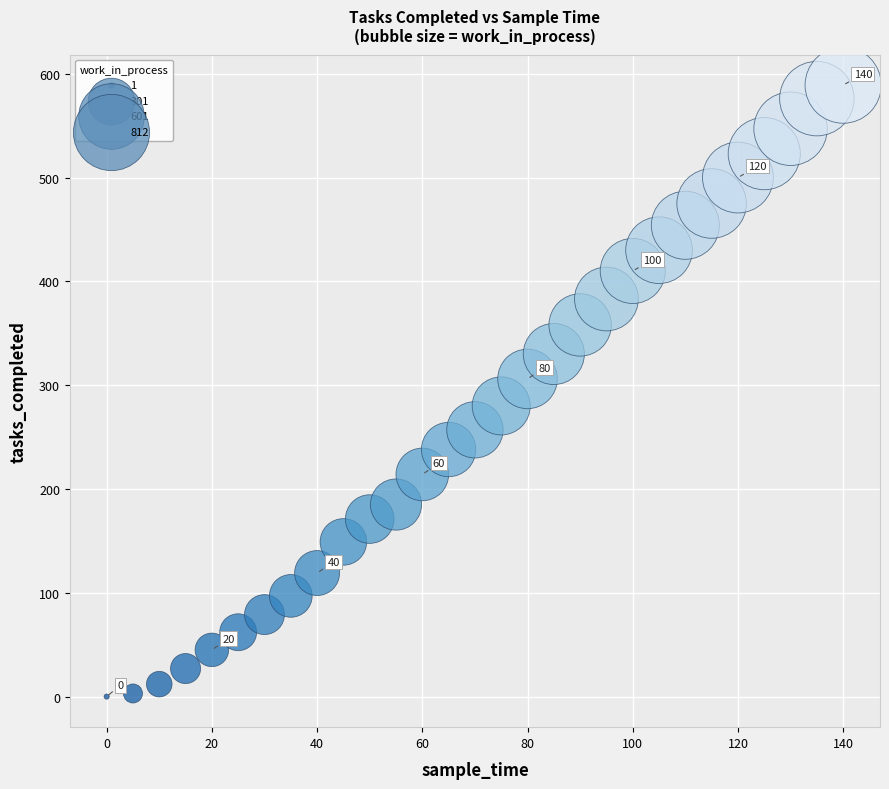

What is the range of Y values (max minus min)?

589